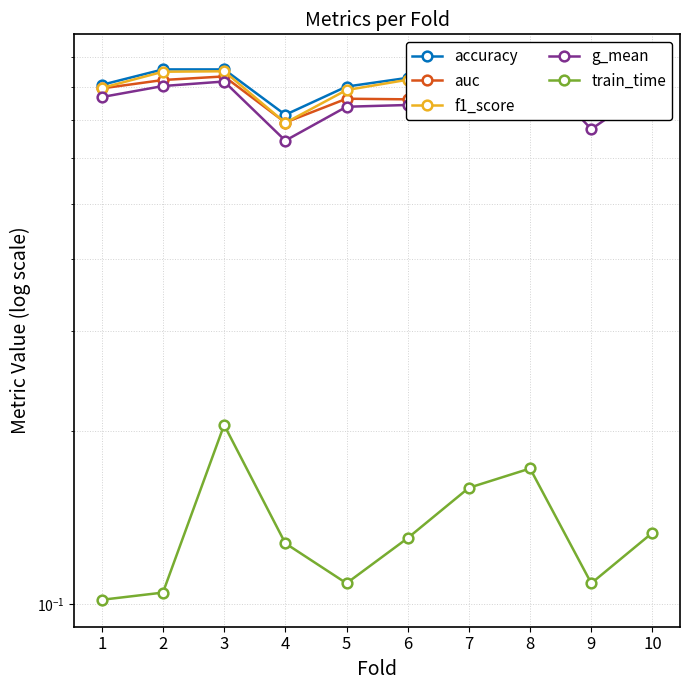

What is the greatest value displayed?

0.9